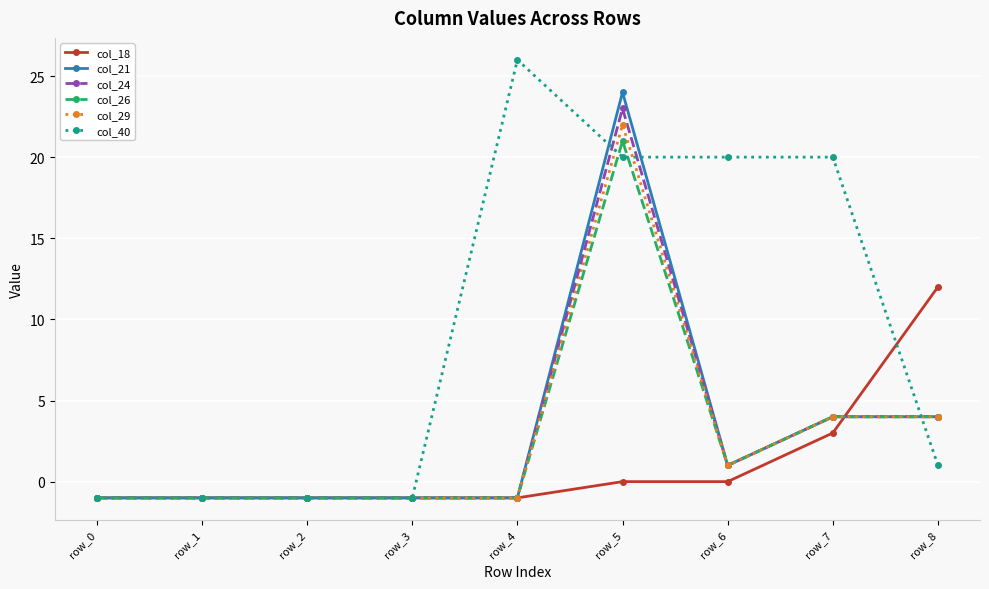

Rank the series by their maximum value, from lowest to highest.

col_18, col_26, col_29, col_24, col_21, col_40